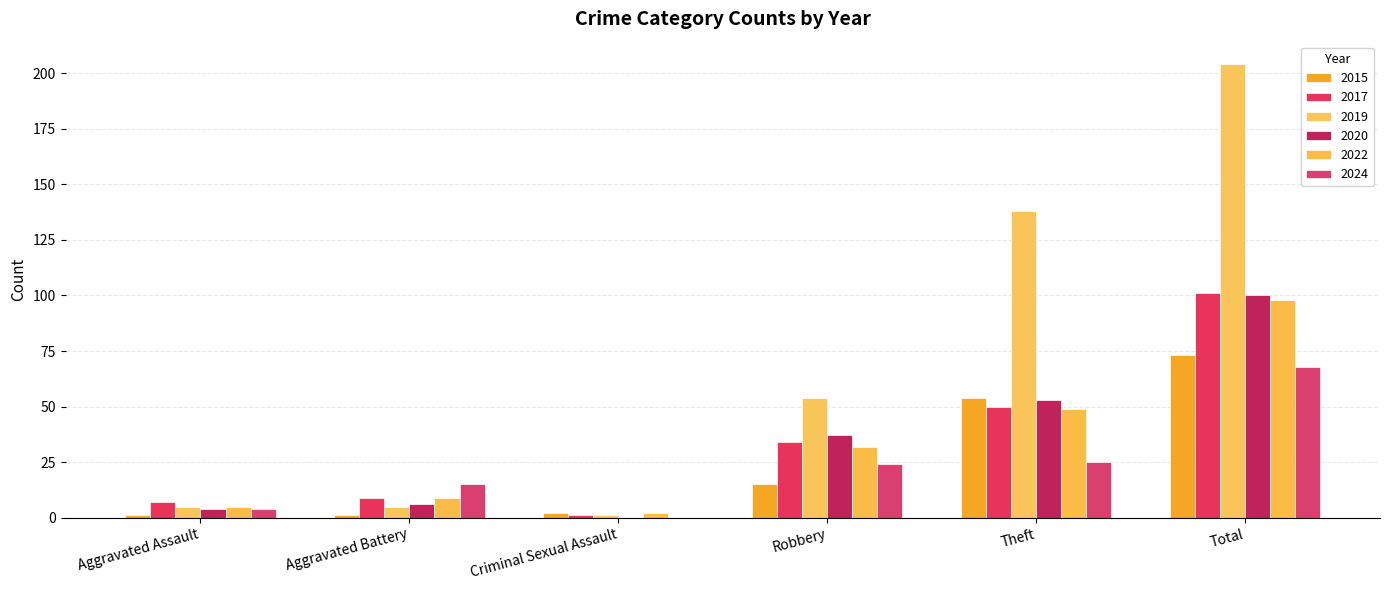

True or false: 2022 has a value of 98 at Total.

True